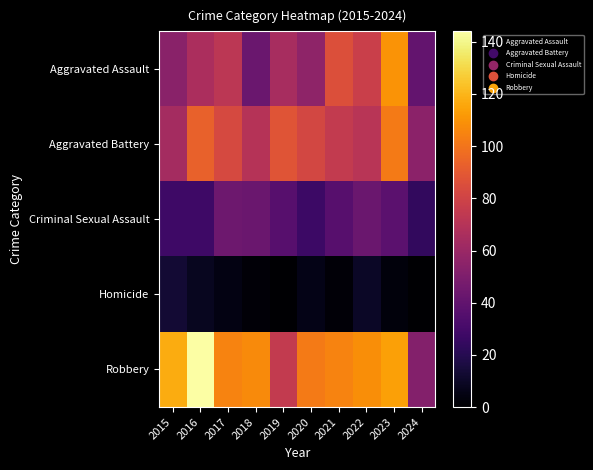

At which category is the sum across all series the highest?

2023